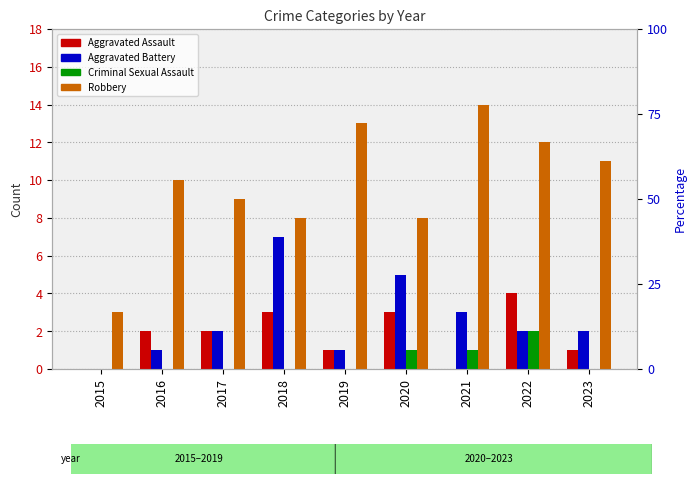

How many data points in Aggravated Battery are above 2?

3